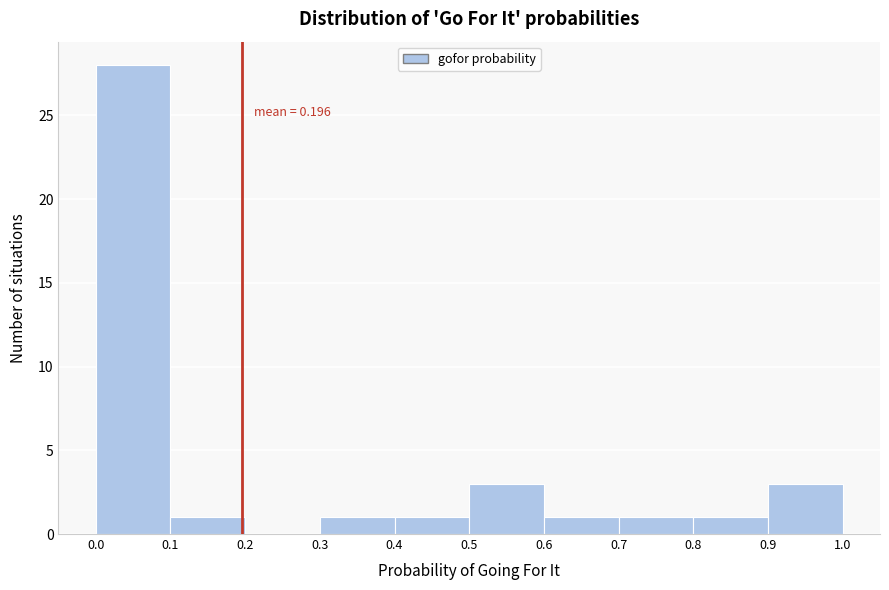

Over which range of the x-axis is the bar tallest?

0.0 to 0.1